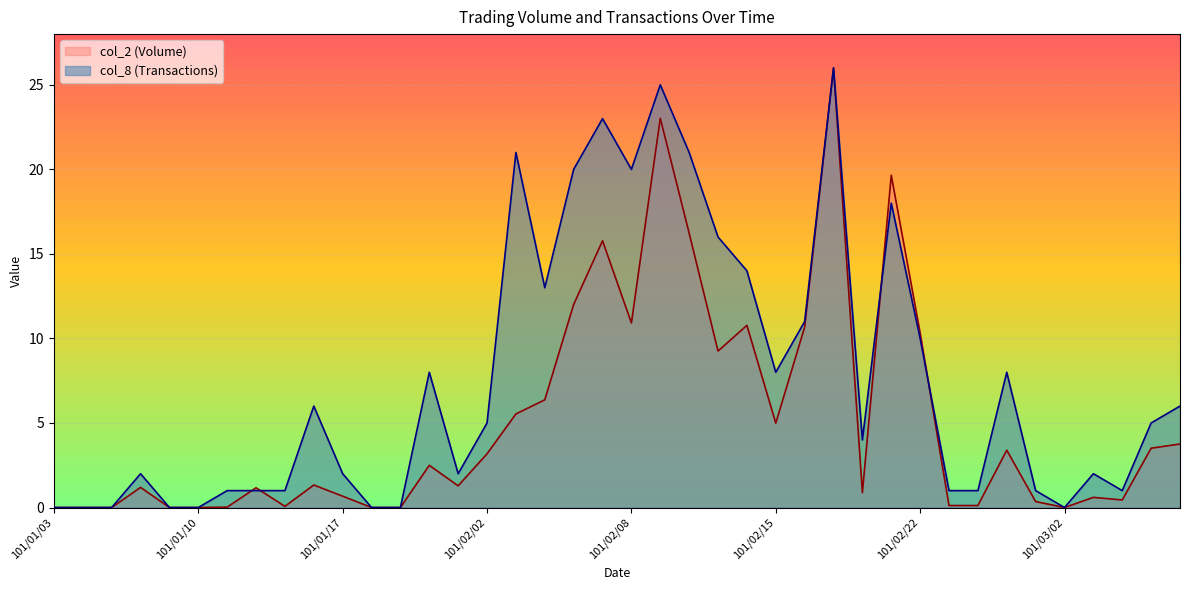

What is the average value of the col_8 (Transactions) series?

7.6